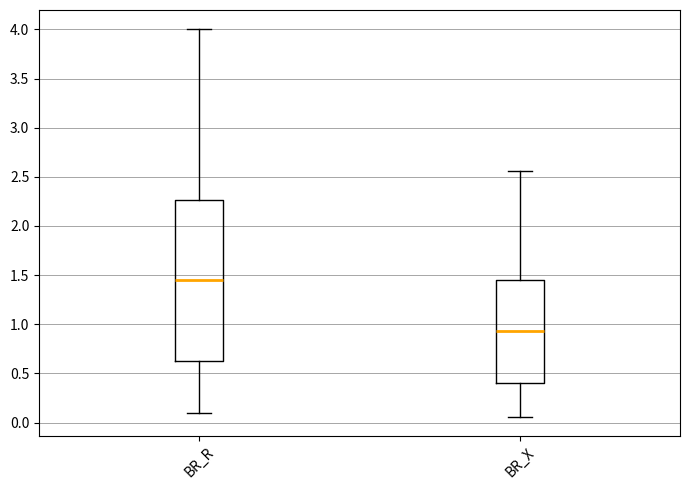

Which box's median line is the lowest?

BR_X